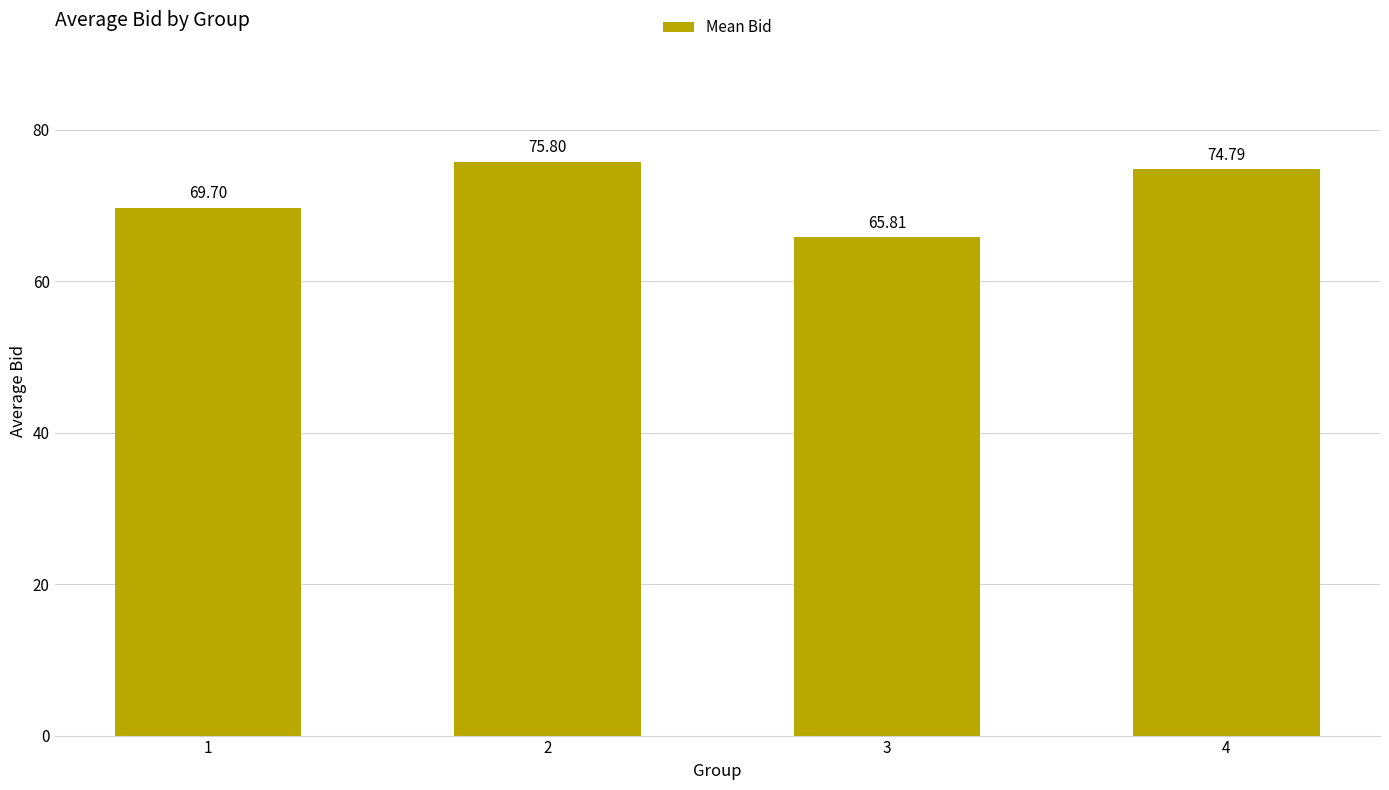

List the labels in order of value, smallest first.

3, 1, 4, 2